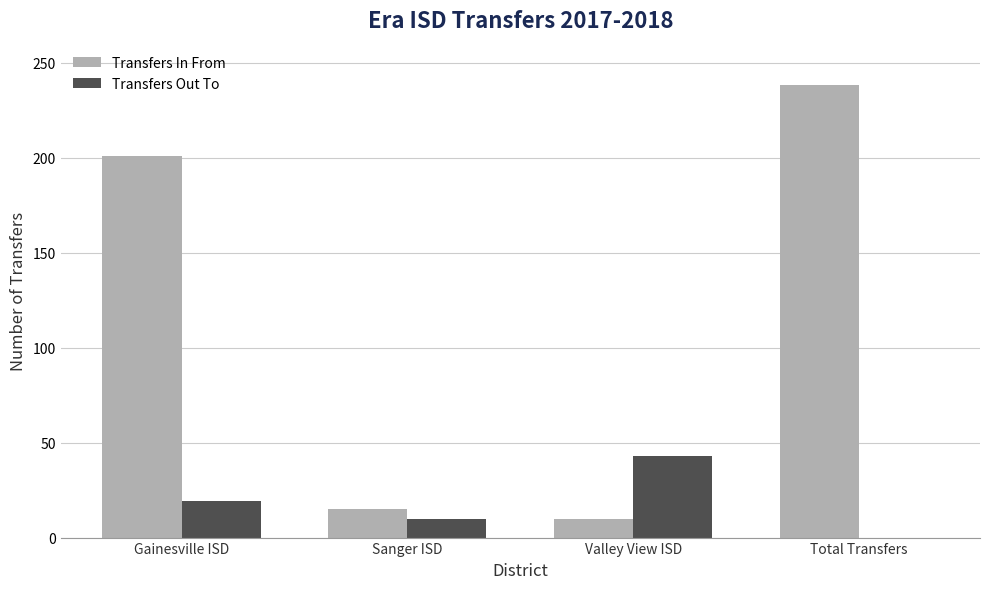

Which series has the largest total across all categories?

Transfers In From